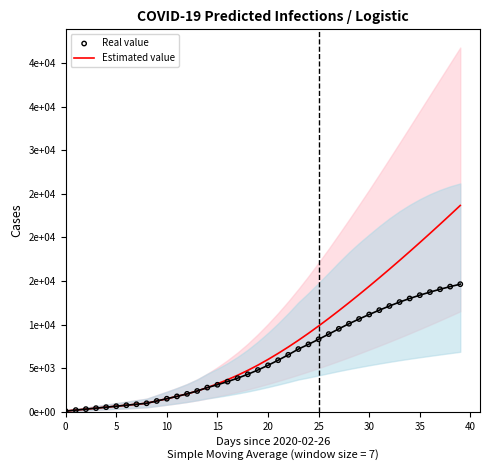

At which category is the sum across all series the highest?

39